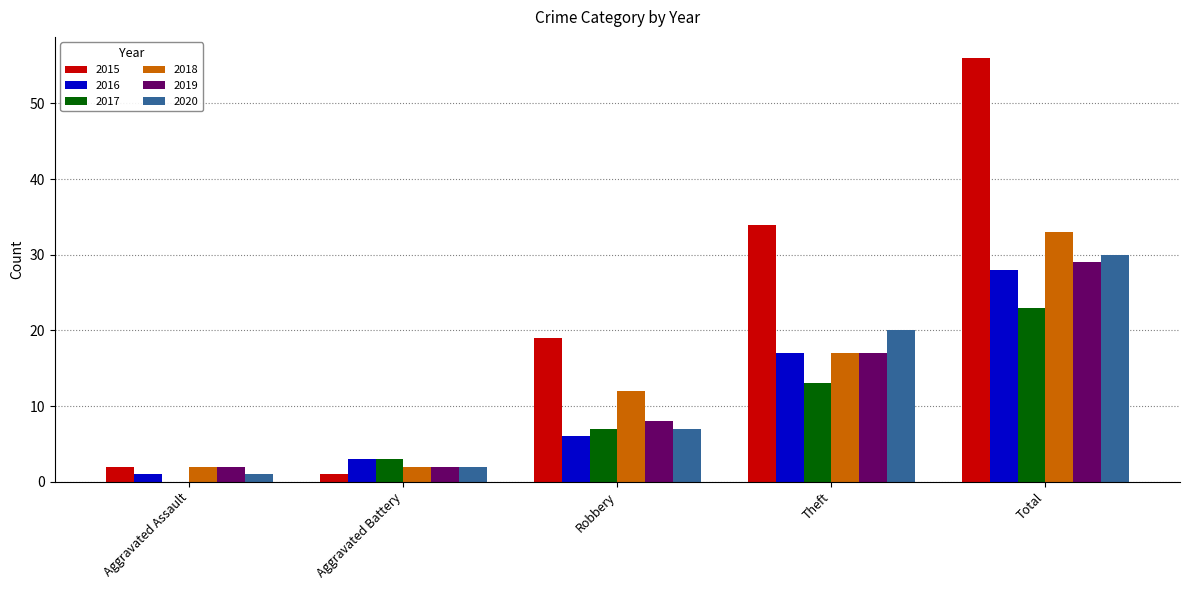

Where is 2018 nearest to the value 17?

Theft